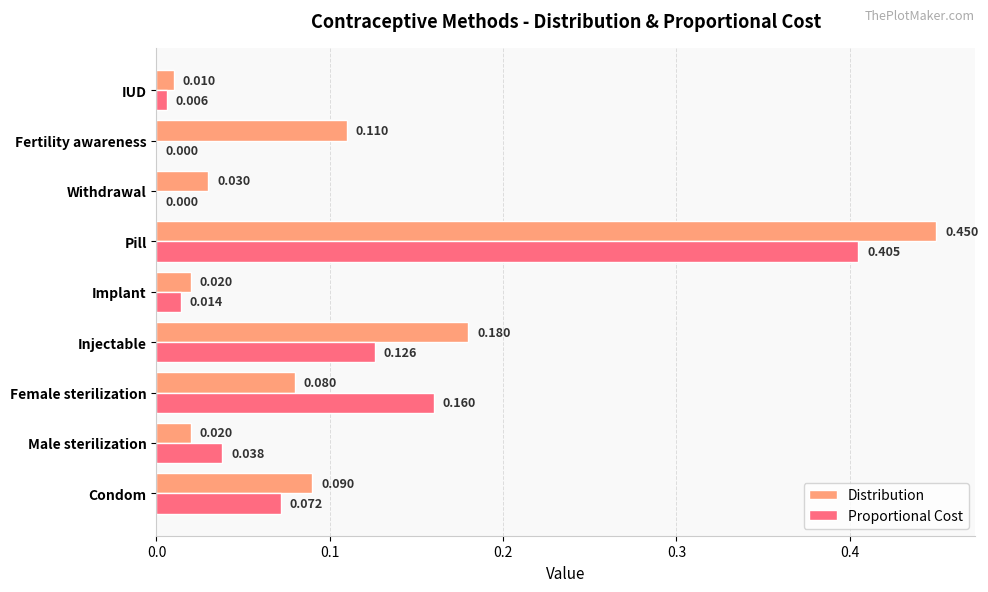

Where is Distribution nearest to the value 0?

IUD